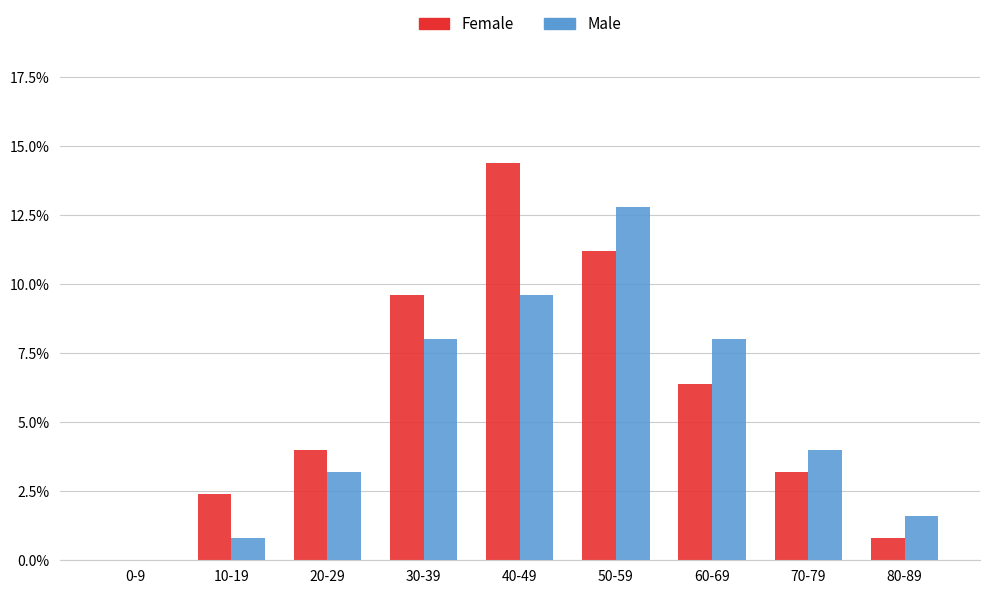

Which series has the widest spread of values?

Female